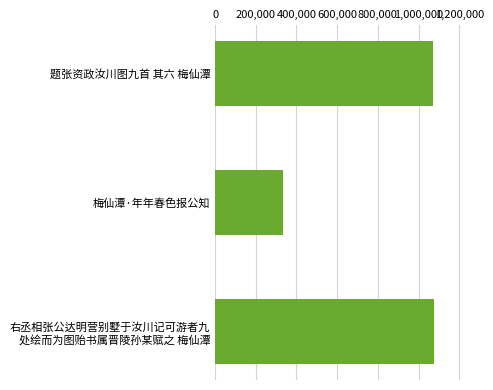

Where is the data nearest to the value 704361?

题张资政汝川图九首 其六 梅仙潭